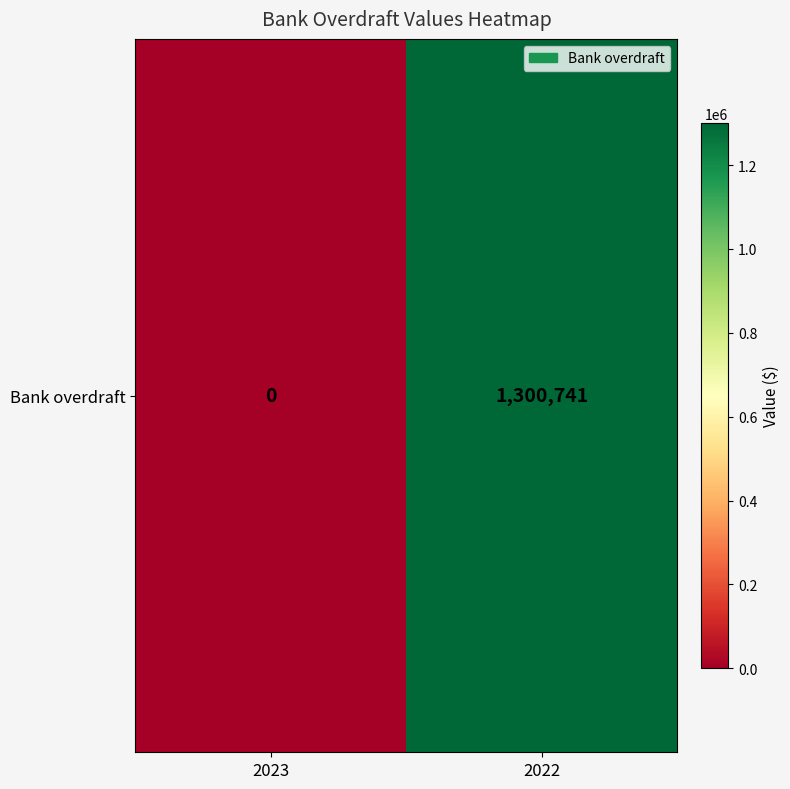

True or false: the data shows 0 at 2023.

True